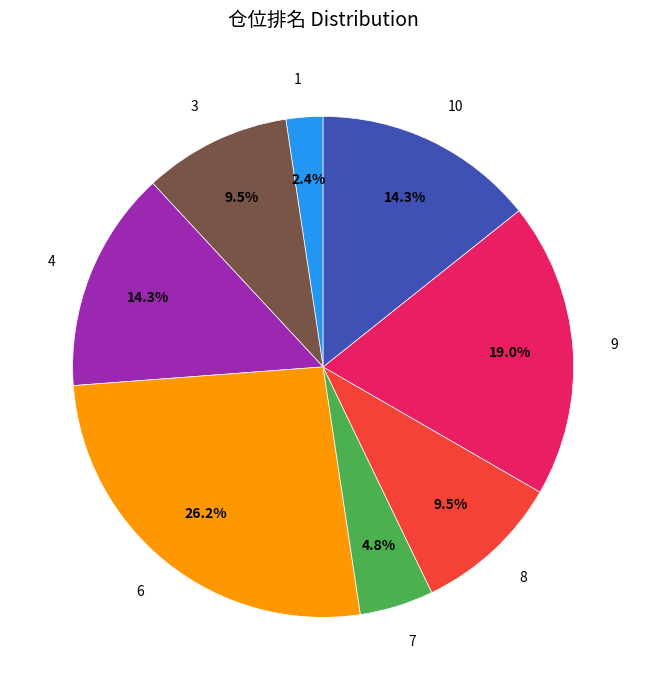

Do 8 and 7 together represent more than half of the pie?

No